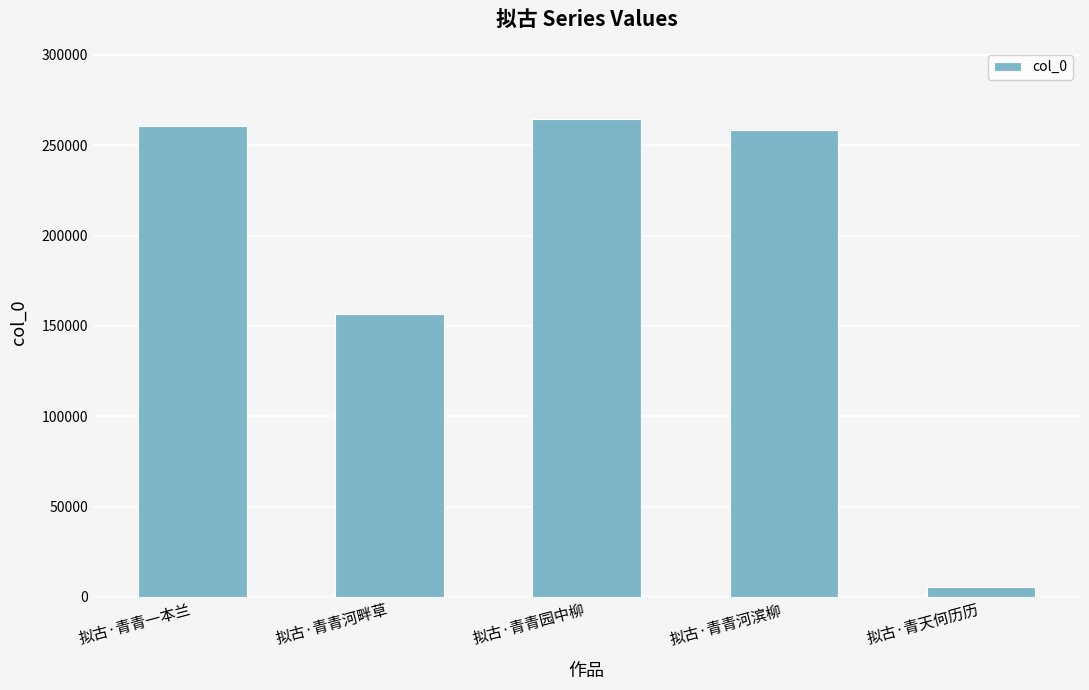

Which label corresponds to the smallest value in the chart?

拟古·青天何历历